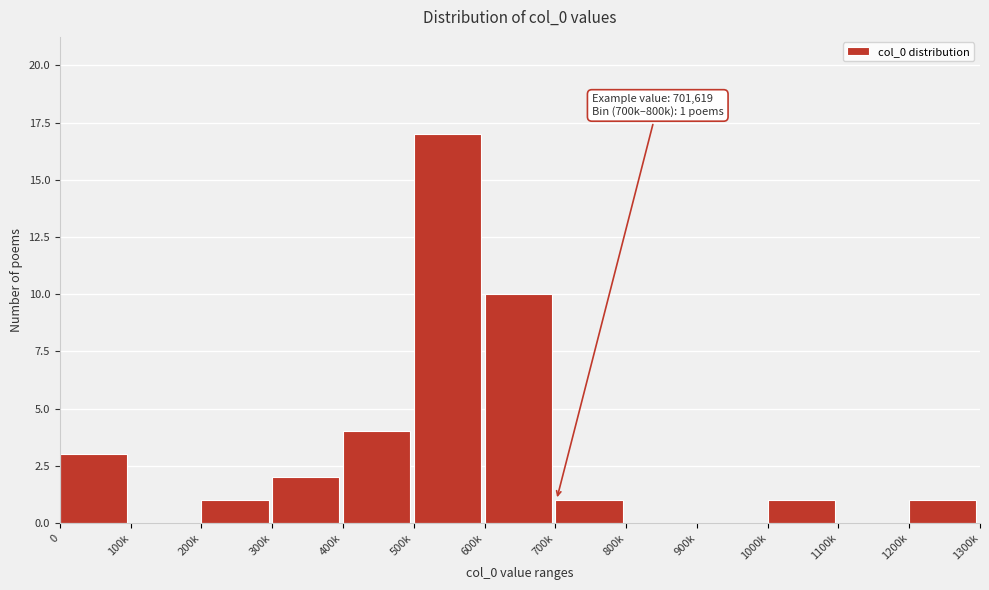

Reading left to right, what are all the values shown in this chart?

0=3	100k=0	200k=1	300k=2	400k=4	500k=17	600k=10	700k=1	800k=0	900k=0	1000k=1	1100k=0	1200k=1